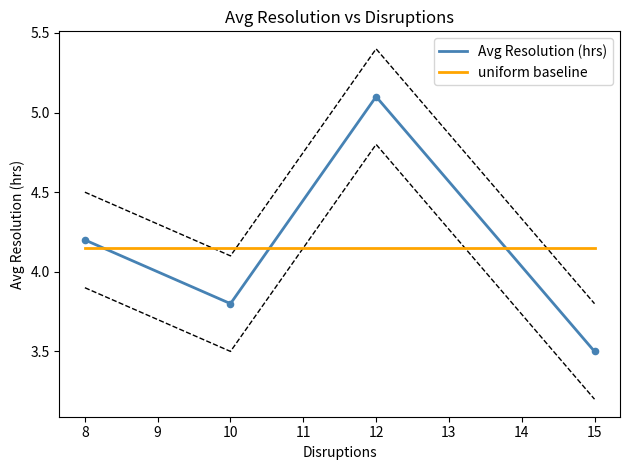

Which series has the widest spread of Y values?

Avg Resolution (hrs)